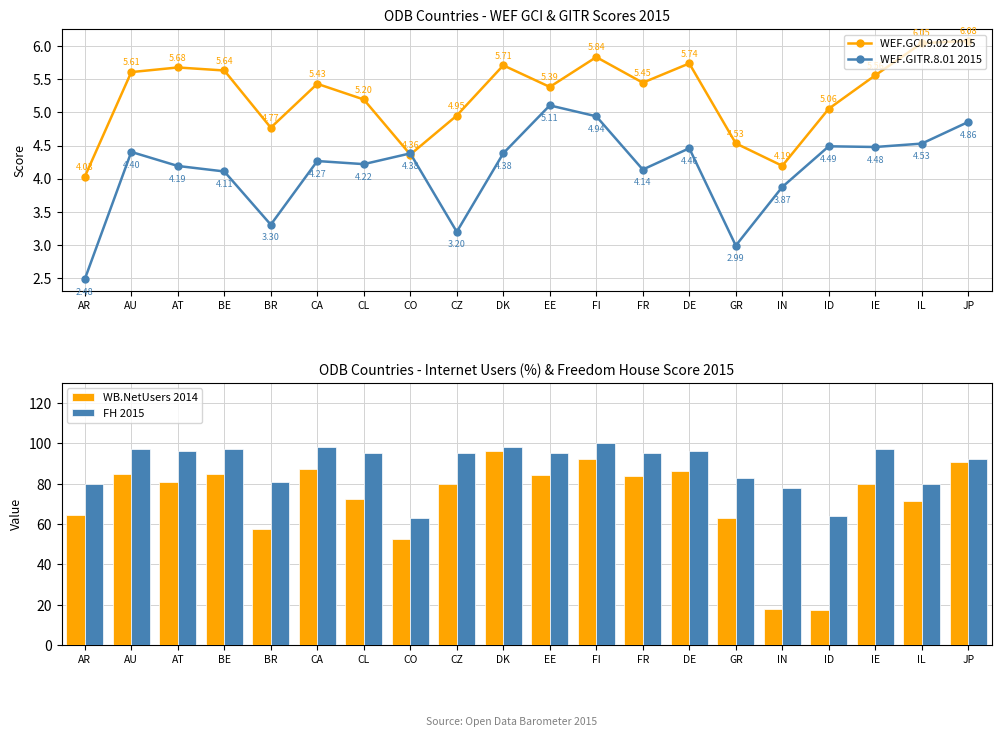

Reading left to right, what are all the values shown in this chart?

WEF.GCI.9.02 2015: 4.0	5.6	5.7	5.6	4.8	5.4	5.2	4.4	5.0	5.7	5.4	5.8	5.5	5.7	4.5	4.2	5.1	5.6	6.0	6.1
WEF.GITR.8.01 2015: 2.5	4.4	4.2	4.1	3.3	4.3	4.2	4.4	3.2	4.4	5.1	4.9	4.1	4.5	3.0	3.9	4.5	4.5	4.5	4.9
WB.NetUsers 2014: 64.7	84.6	81.0	85.0	57.6	87.1	72.3	52.6	79.7	96.0	84.2	92.4	83.8	86.2	63.2	18.0	17.1	79.7	71.5	90.6
FH 2015: 80.0	97.0	96.0	97.0	81.0	98.0	95.0	63.0	95.0	98.0	95.0	100.0	95.0	96.0	83.0	78.0	64.0	97.0	80.0	92.0